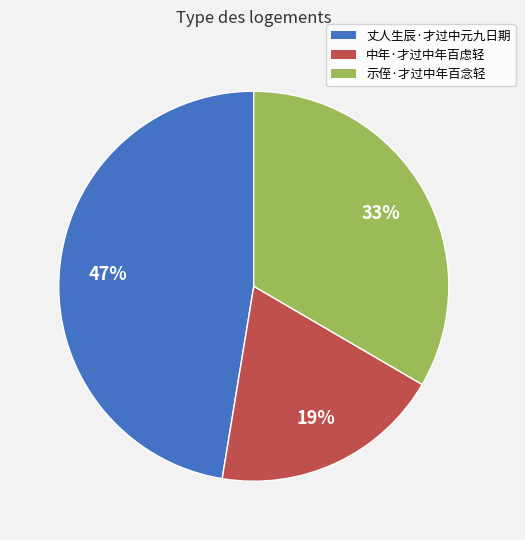

Which has a higher value, 中年·才过中年百虑轻 or 丈人生辰·才过中元九日期?

丈人生辰·才过中元九日期